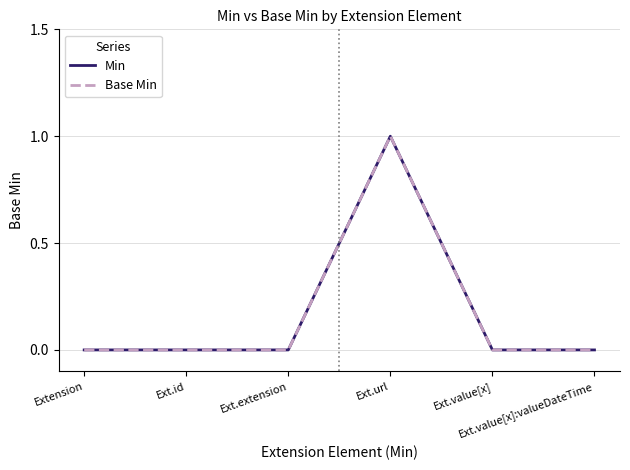

What position from the right is Ext.value[x]?

2